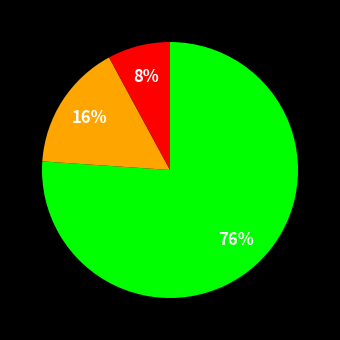

To the nearest percent, what is the average slice percentage?

33%